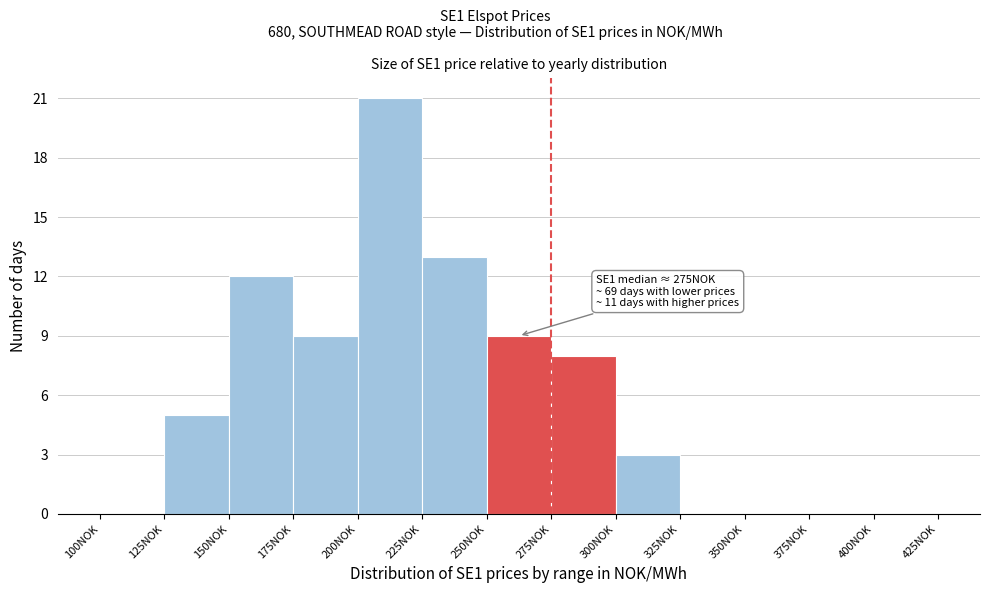

Which range on the x-axis has the tallest bar?

200 to 225